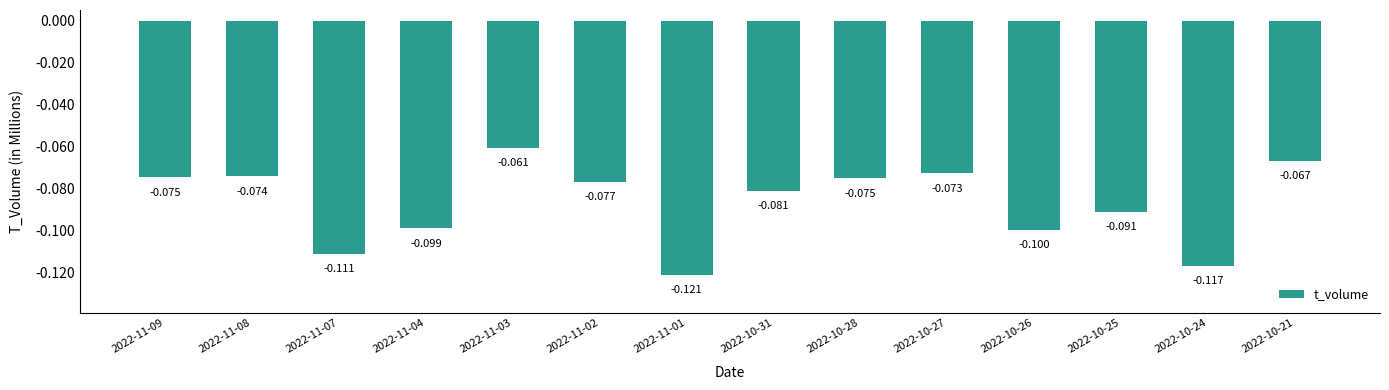

Rank the categories by value from highest to lowest.

2022-11-03, 2022-10-21, 2022-10-27, 2022-11-08, 2022-11-09, 2022-10-28, 2022-11-02, 2022-10-31, 2022-10-25, 2022-11-04, 2022-10-26, 2022-11-07, 2022-10-24, 2022-11-01